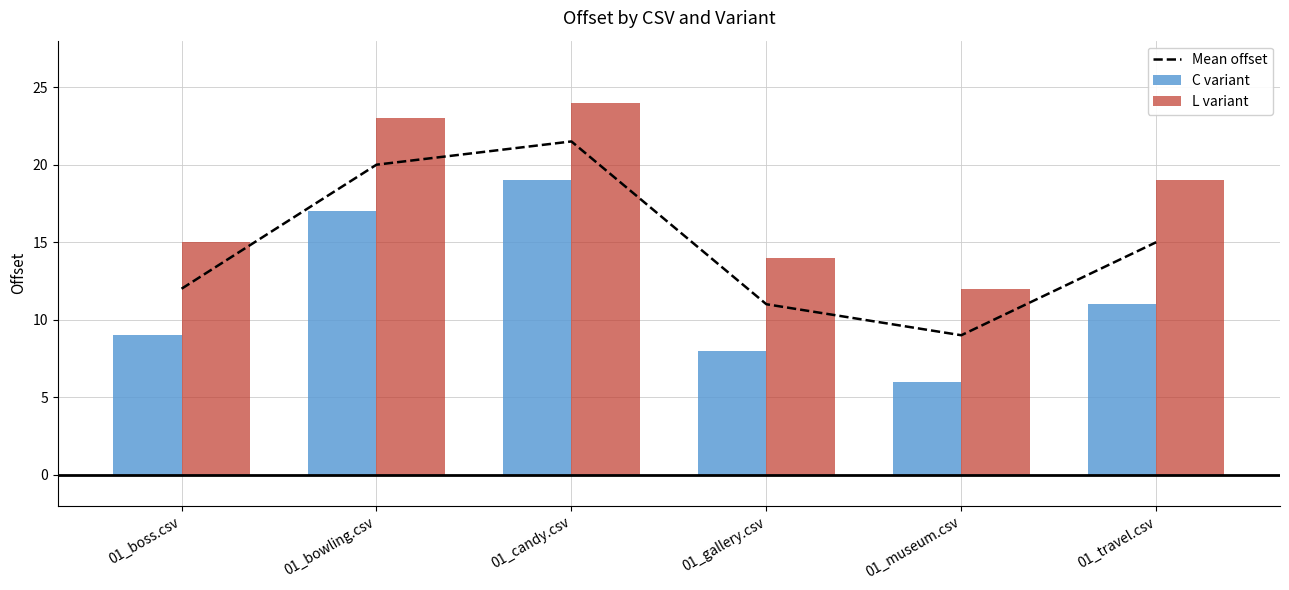

At which label does C variant first exceed 11?

01_bowling.csv